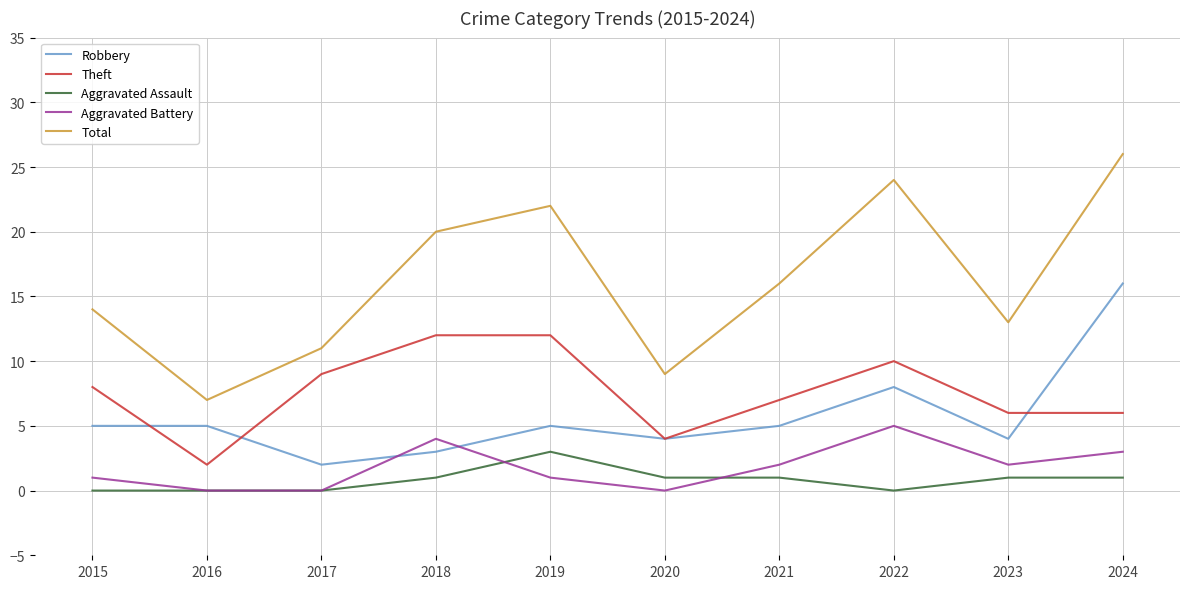

True or false: Aggravated Battery has more than 1 points higher than both neighbors.

True